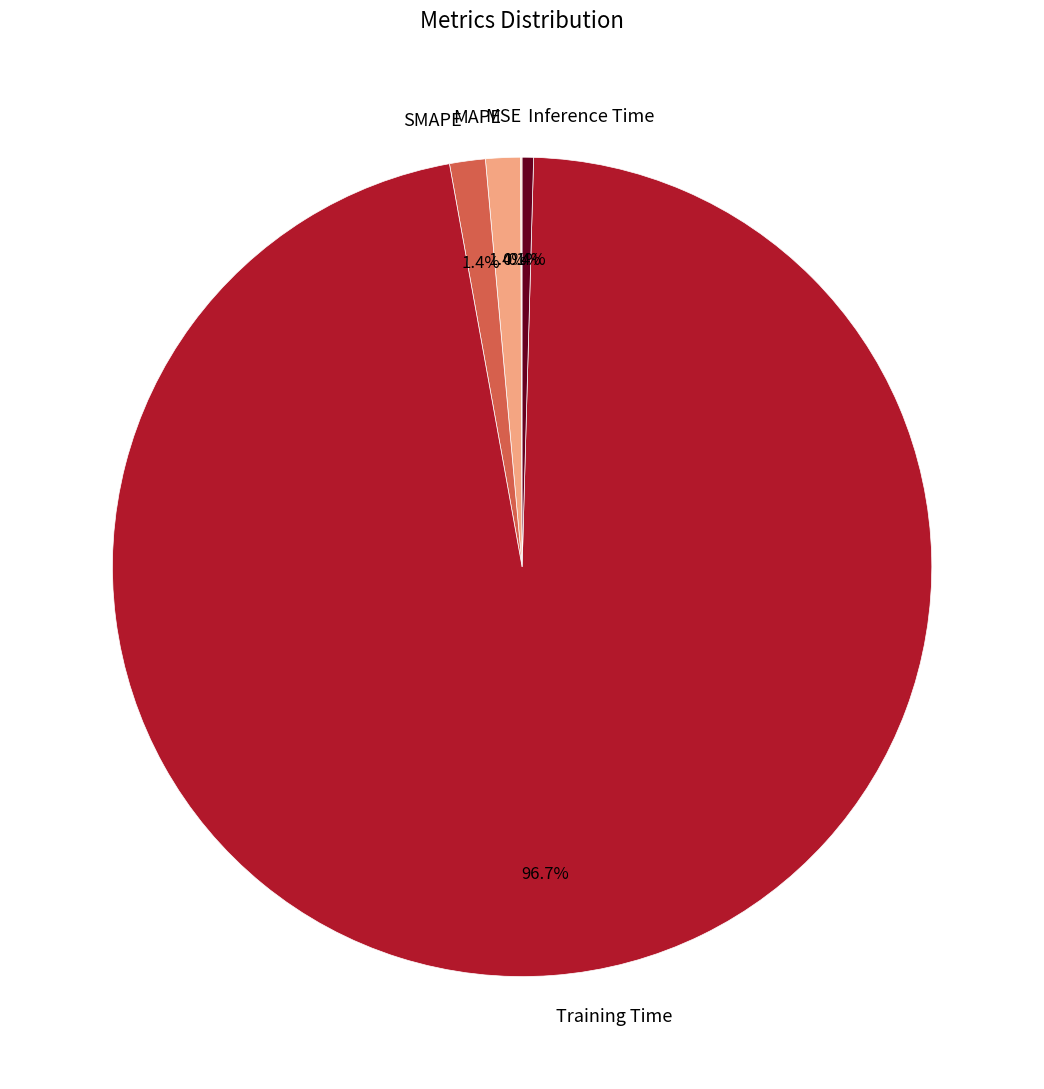

Which category has the biggest portion of the pie?

Training Time